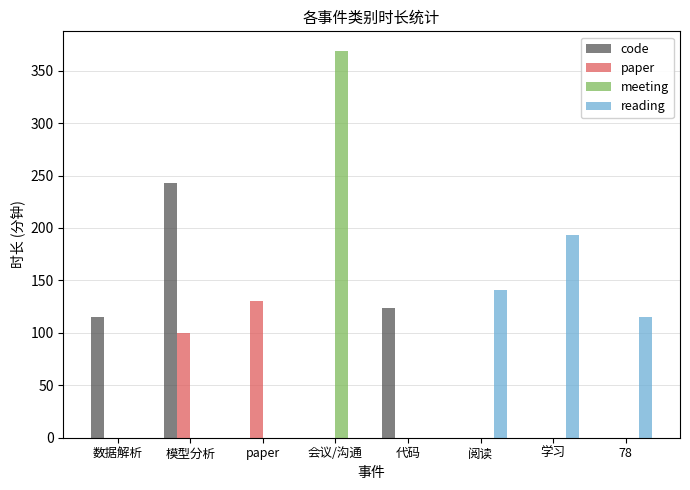

Which series changed the most between 模型分析 and 代码?

code